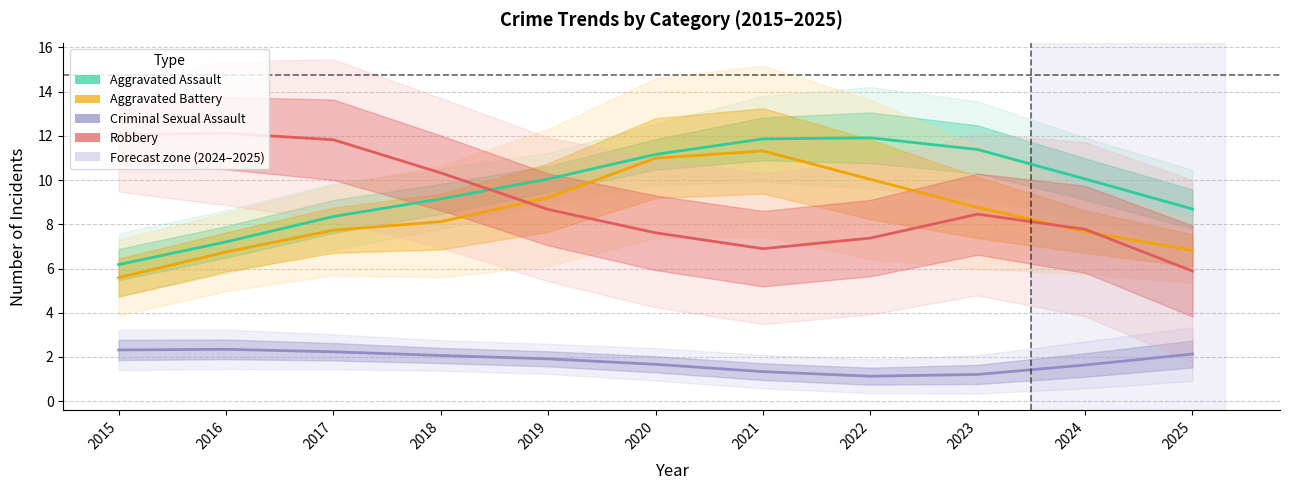

List the series in order of their peak value, lowest first.

Criminal Sexual Assault, Aggravated Battery, Aggravated Assault, Robbery